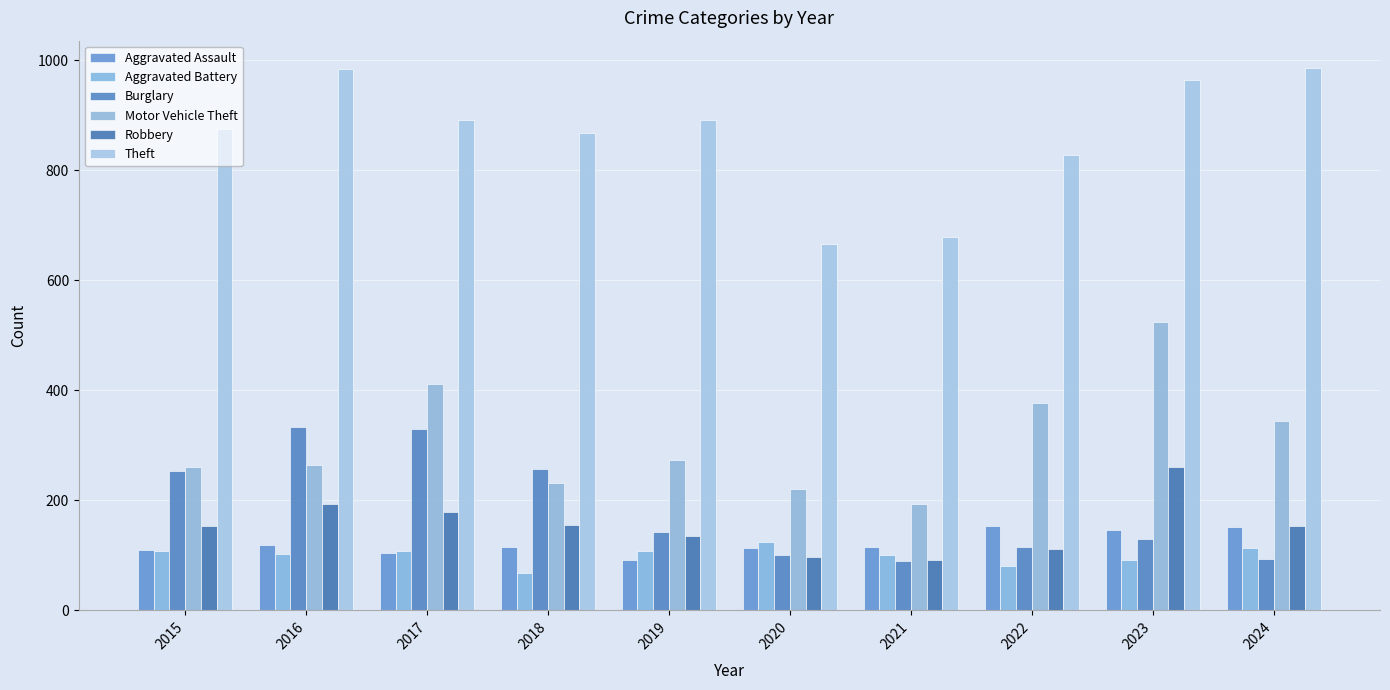

Are the bars grouped side by side (vs. stacked)?

Yes